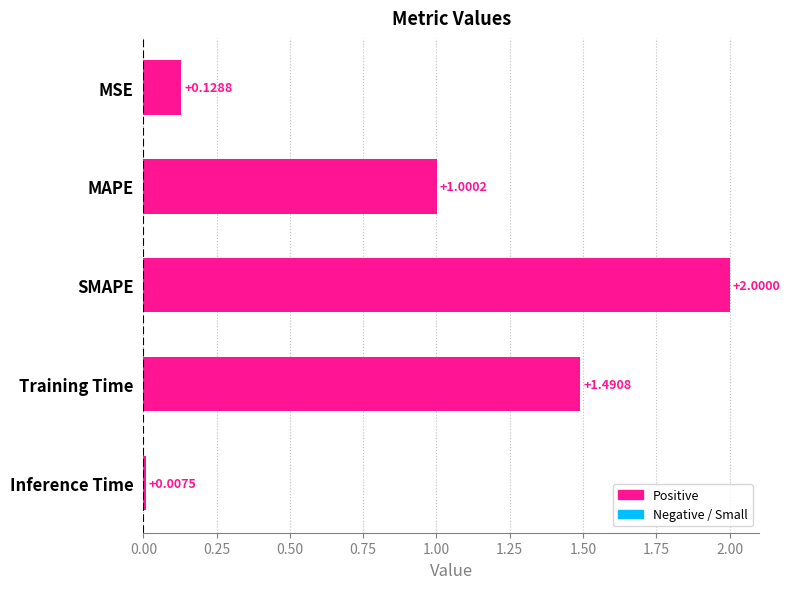

Which label corresponds to the largest value in the chart?

SMAPE